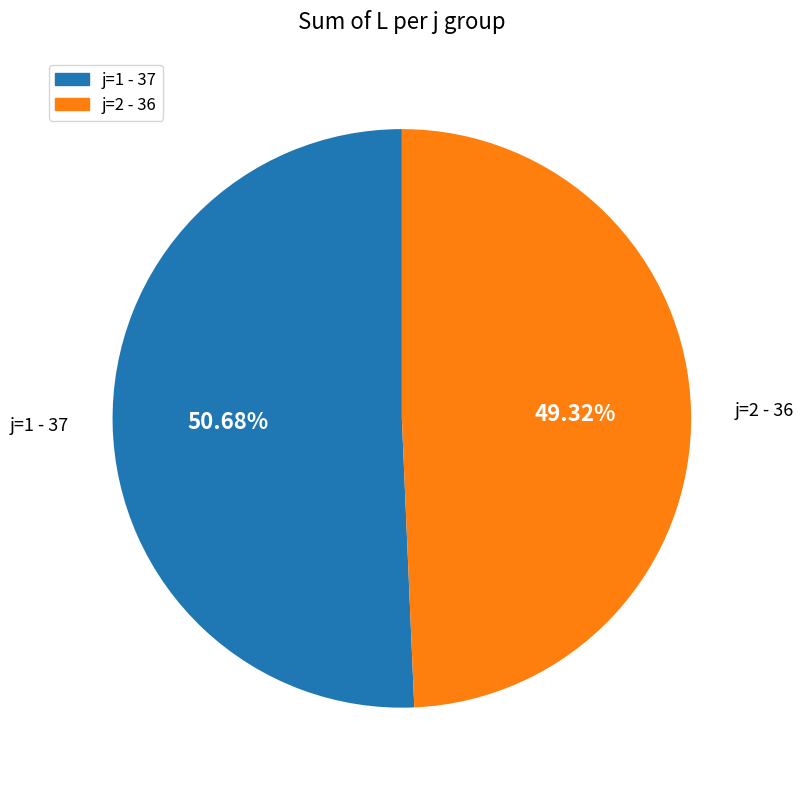

Does any single category account for the majority?

Yes